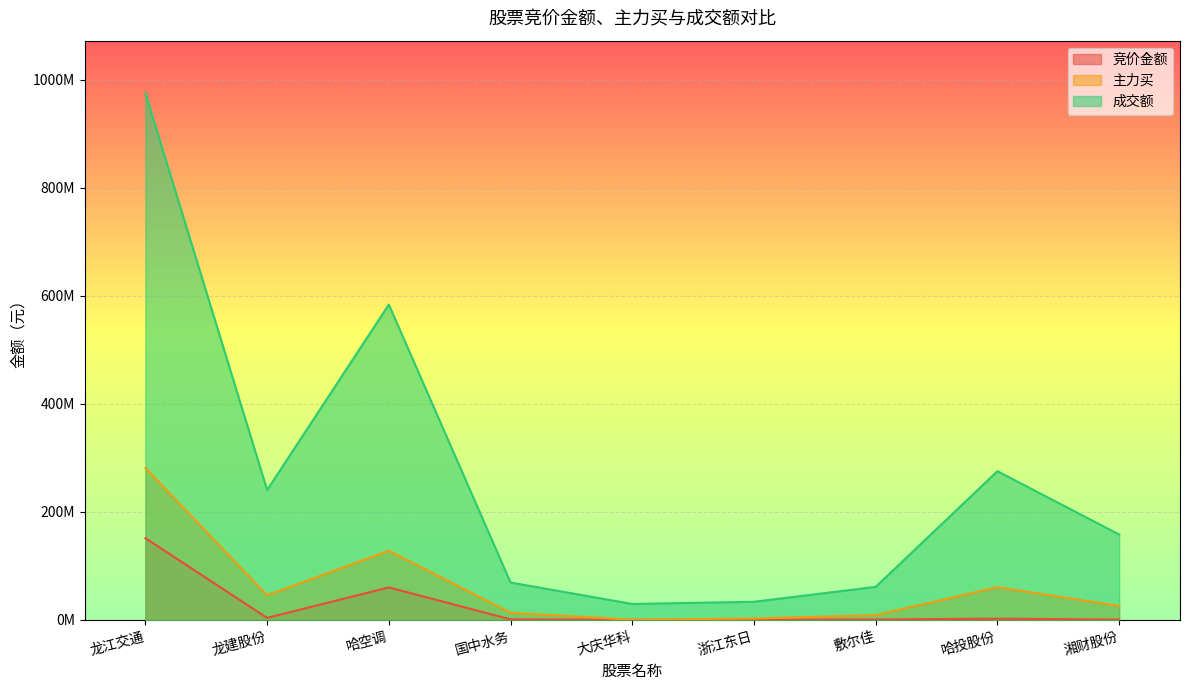

How many categories are shown in the chart?

9